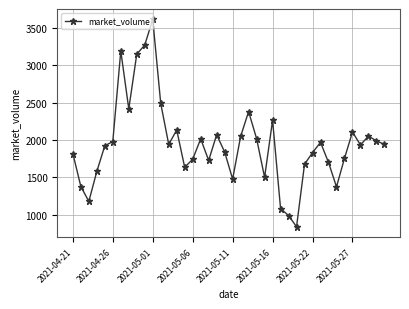

True or false: the data has more than 0 interior local peaks.

True